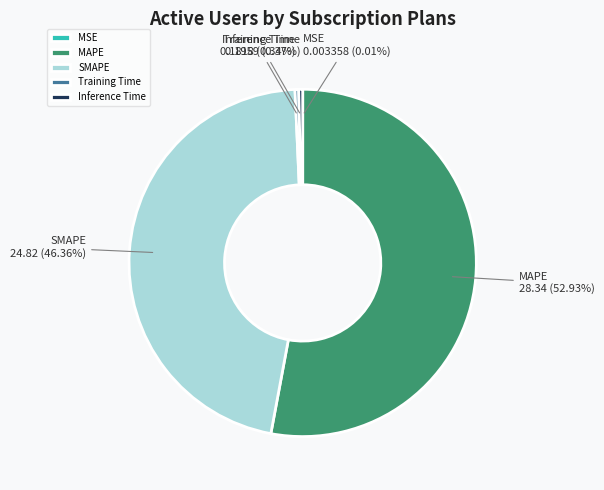

Is there any slice that represents more than half of the pie?

Yes